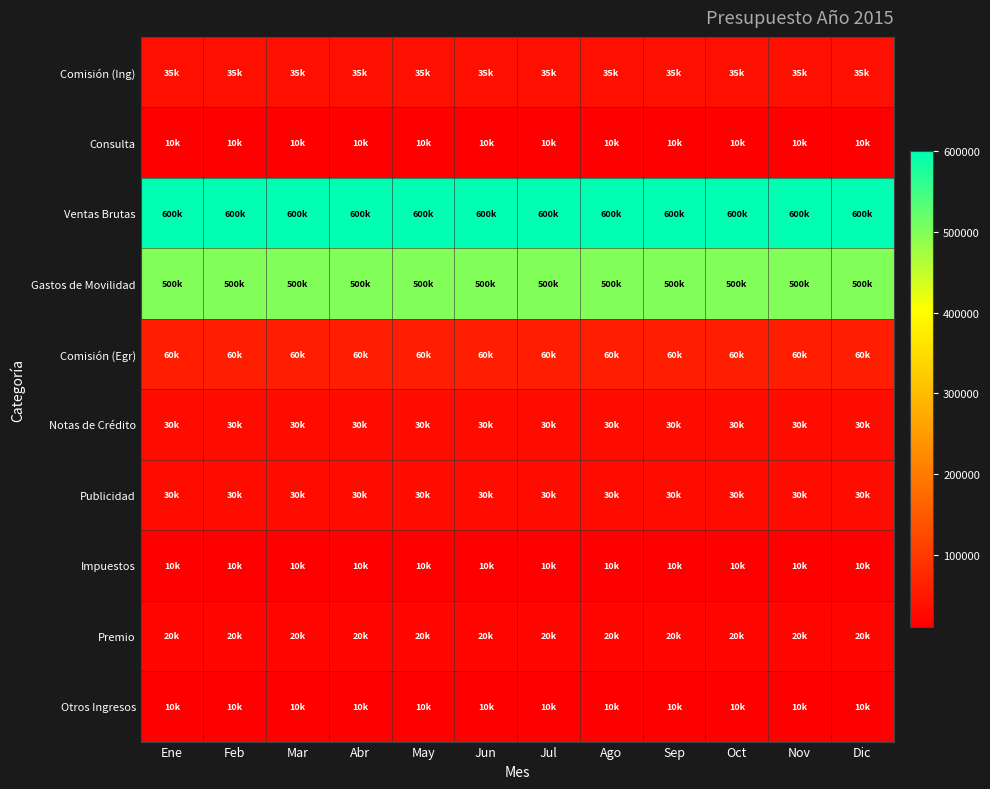

List the series in order of their peak value, lowest first.

Consulta, Impuestos, Otros Ingresos, Premio, Notas de Crédito, Publicidad, Comisión (Ing), Comisión (Egr), Gastos de Movilidad, Ventas Brutas